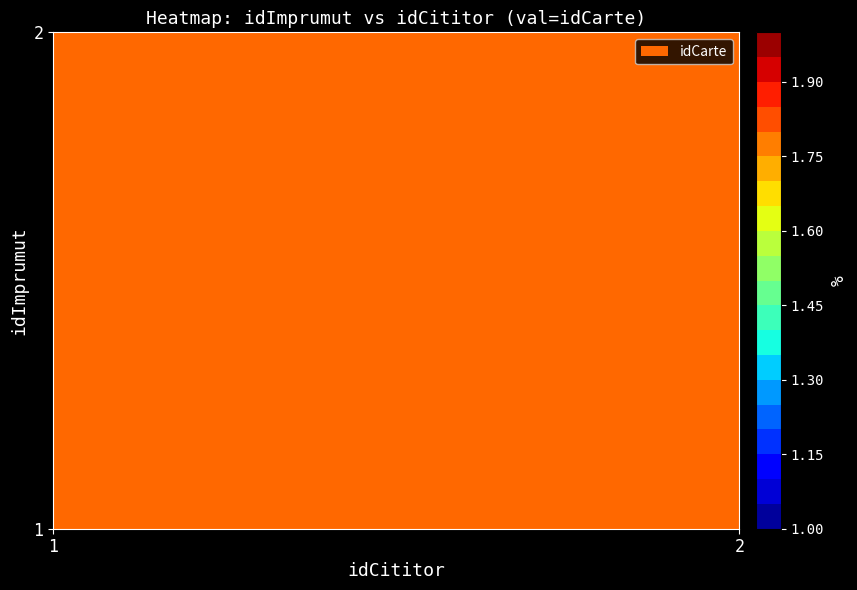

Count the 2 values in the range 1 to 2.

2